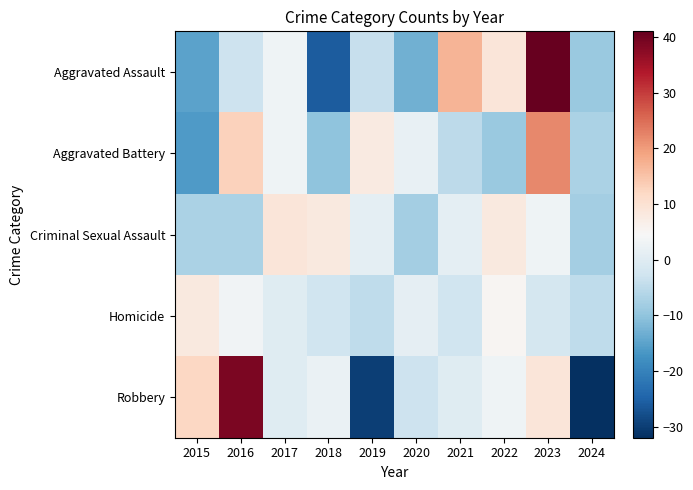

Reading left to right, what are all the values shown in this chart?

Aggravated Assault: 2015=-15.0	2016=-3.0	2017=3.0	2018=-26.0	2019=-4.0	2020=-13.0	2021=17.0	2022=9.0	2023=41.0	2024=-9.0
Aggravated Battery: 2015=-16.1	2016=12.9	2017=2.9	2018=-10.1	2019=7.9	2020=1.9	2021=-5.1	2022=-9.1	2023=21.9	2024=-7.1
Criminal Sexual Assault: 2015=-7.0	2016=-7.0	2017=9.0	2018=8.0	2019=1.0	2020=-8.0	2021=1.0	2022=8.0	2023=3.0	2024=-8.0
Homicide: 2015=8.1	2016=3.1	2017=0.1	2018=-2.9	2019=-4.9	2020=1.1	2021=-2.9	2022=5.1	2023=-1.9	2024=-4.9
Robbery: 2015=12.0	2016=39.0	2017=0.0	2018=2.0	2019=-30.0	2020=-3.0	2021=0.0	2022=3.0	2023=9.0	2024=-32.0